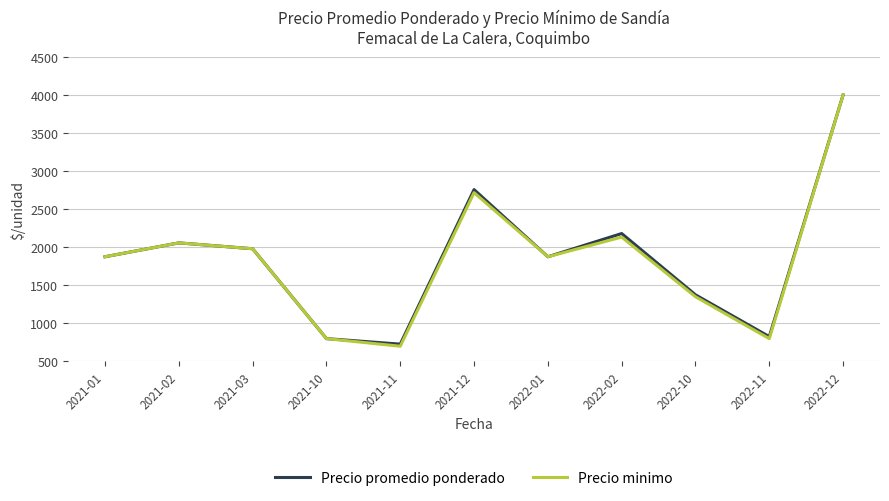

What is the sum of the Precio promedio ponderado values at 2021-03 and 2022-12?

5980.0